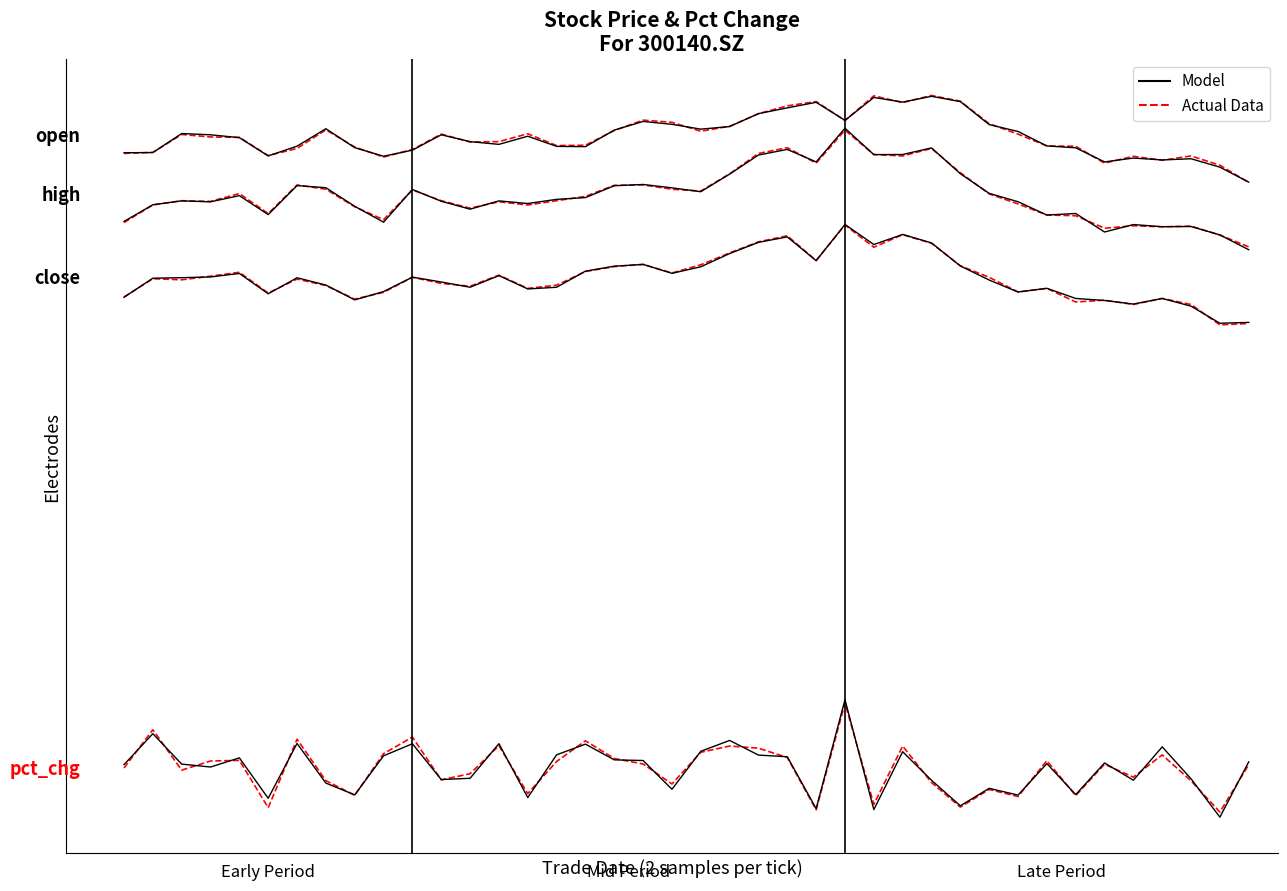

What is the sum of all Actual Data values?

466.2